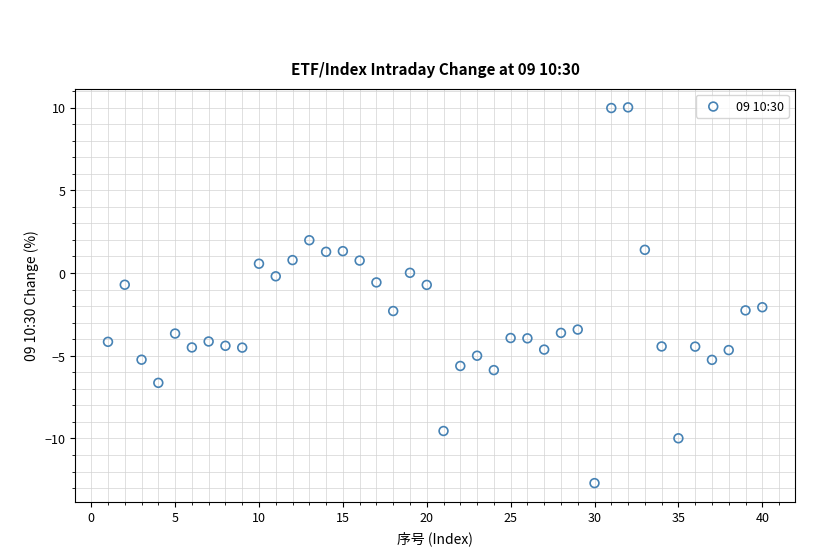

What is the range of X values (max minus min)?

39.0